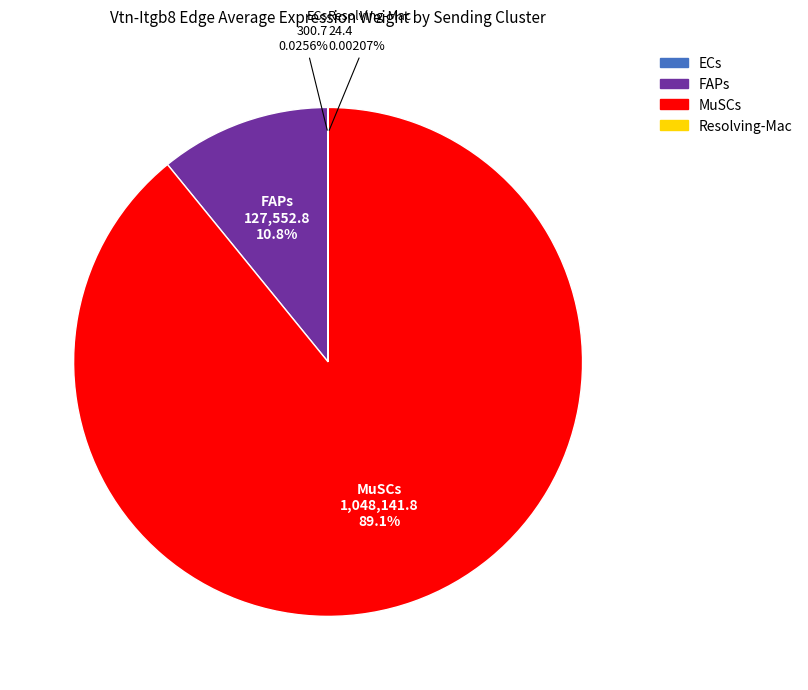

Do MuSCs and FAPs together represent more than half of the pie?

Yes